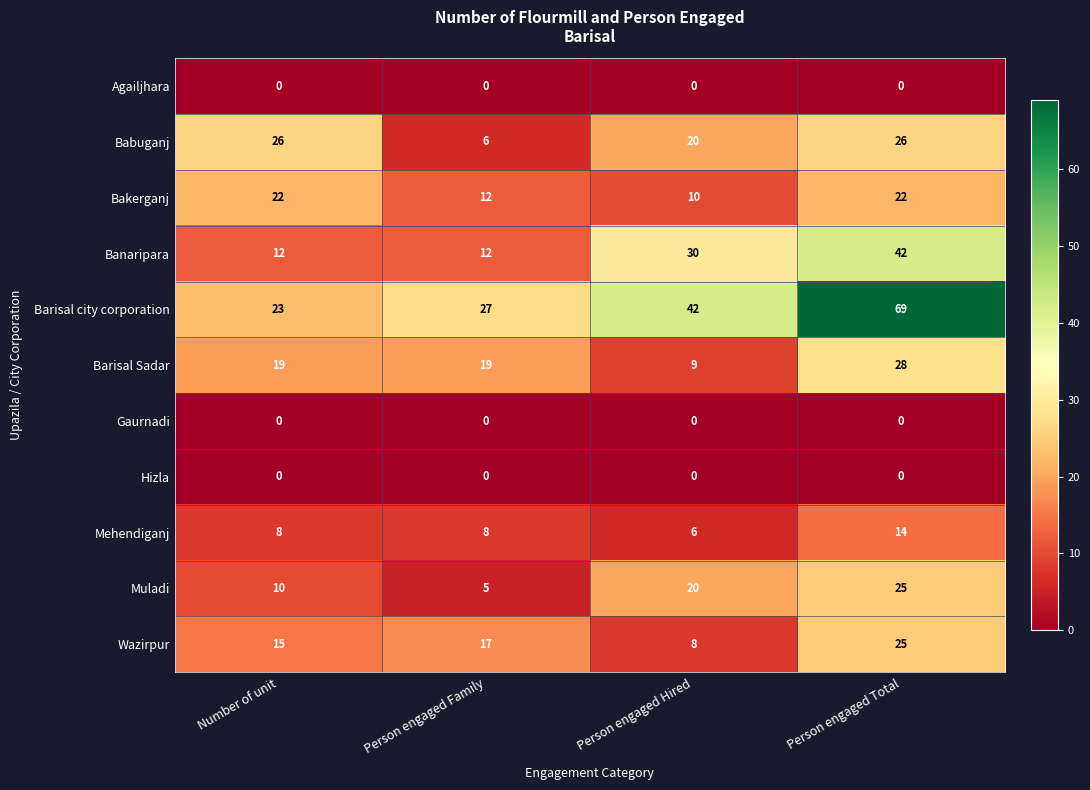

Rank the categories by Wazirpur value from highest to lowest.

Person engaged Total, Person engaged Family, Number of unit, Person engaged Hired